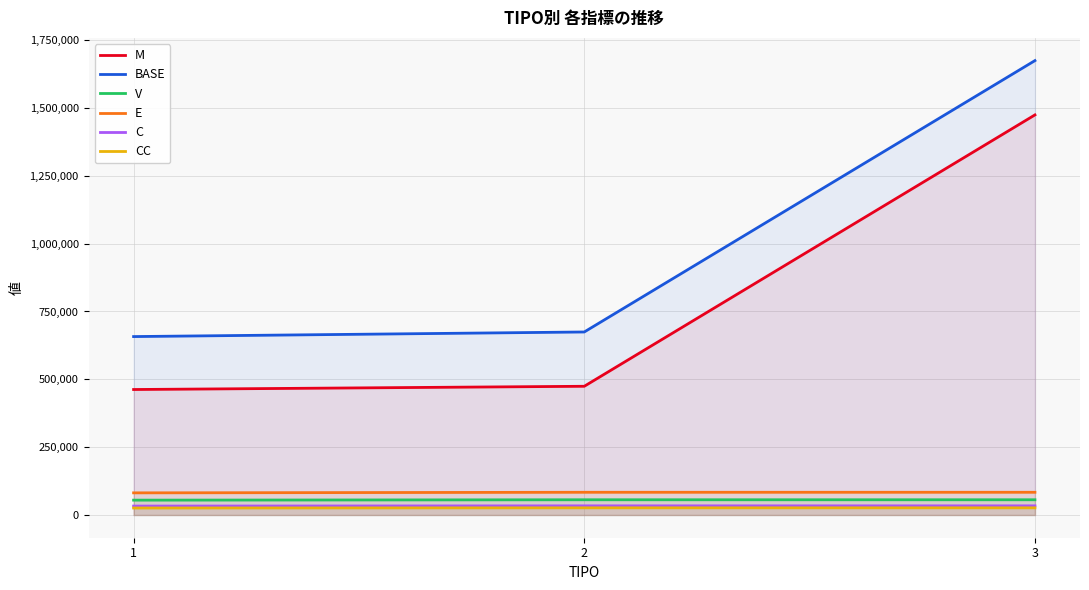

What is the maximum value for CC?

26457.8